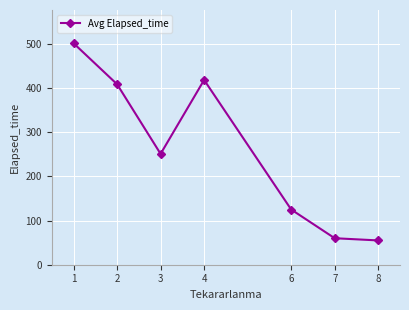

Rank the categories by value from lowest to highest.

8, 7, 6, 3, 2, 4, 1